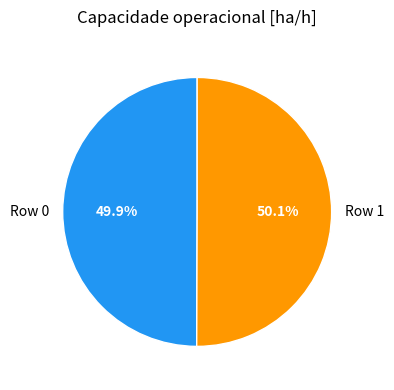

Does any single category account for the majority?

Yes